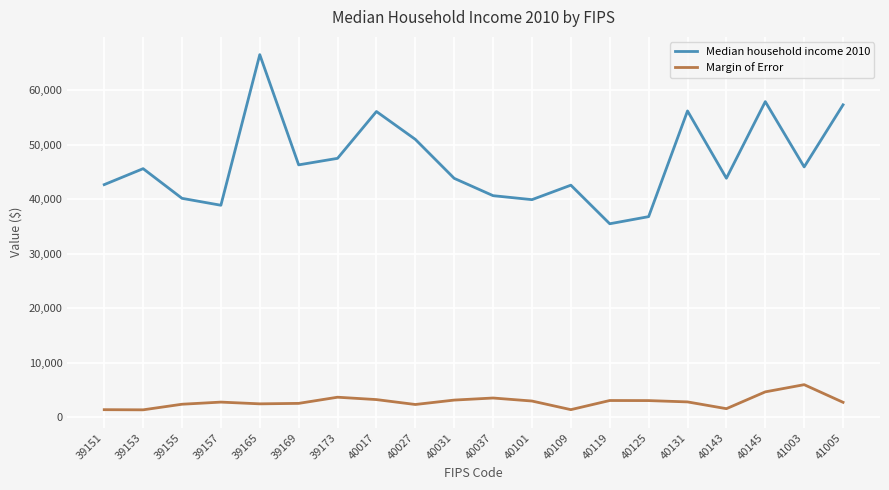

What is the difference between the Margin of Error values at 40017 and 39169?

695